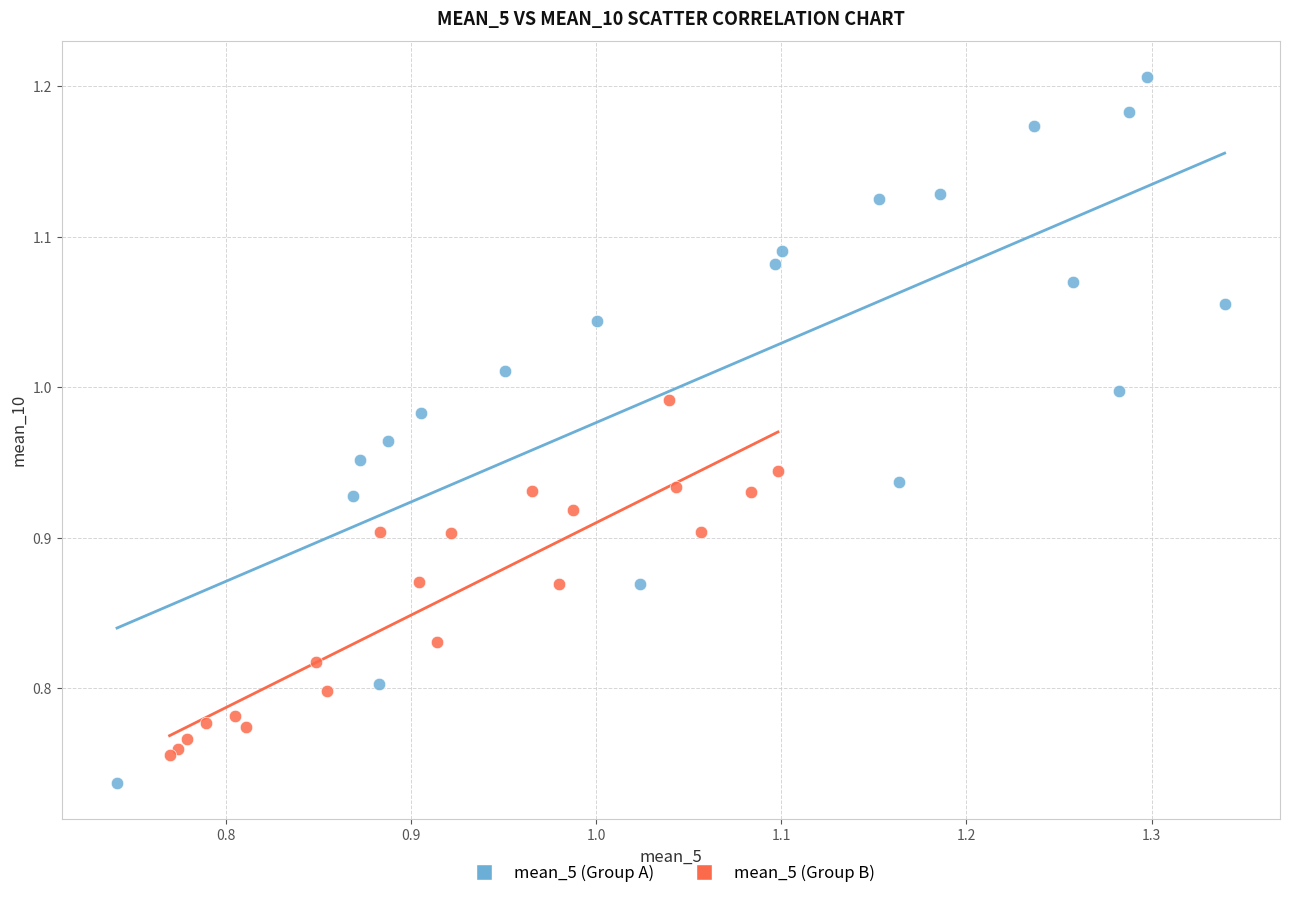

Which series has the largest Y range (max minus min)?

mean_5 (Group A)